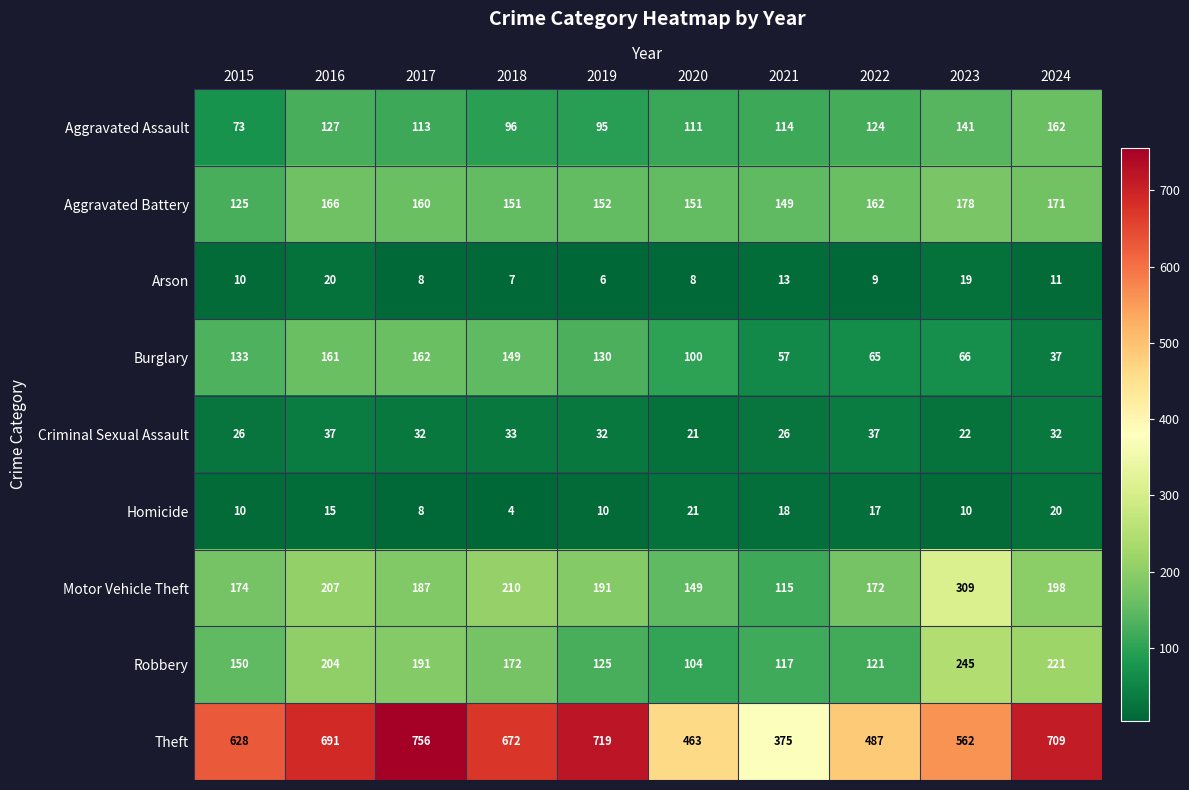

Which label corresponds to the smallest value in the chart?

2018